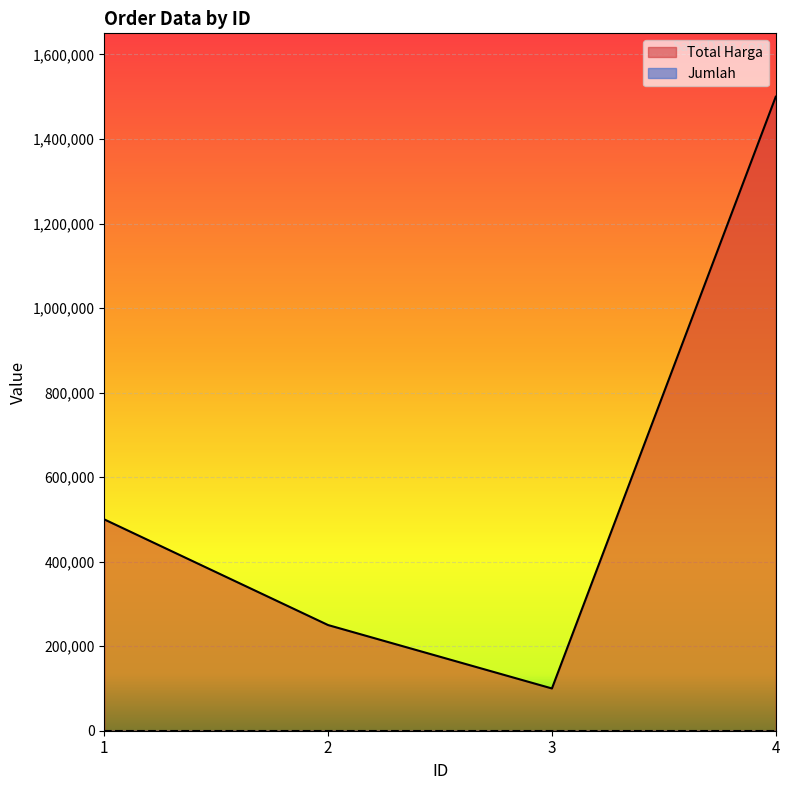

What is the ratio of the value at 2 to the value at 4?

0.2